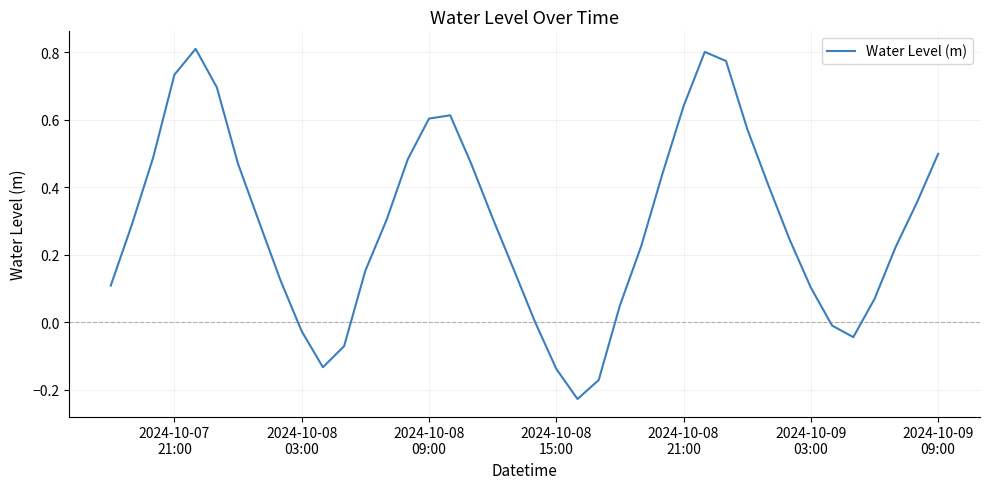

Is this an area chart (filled region under the line)?

No